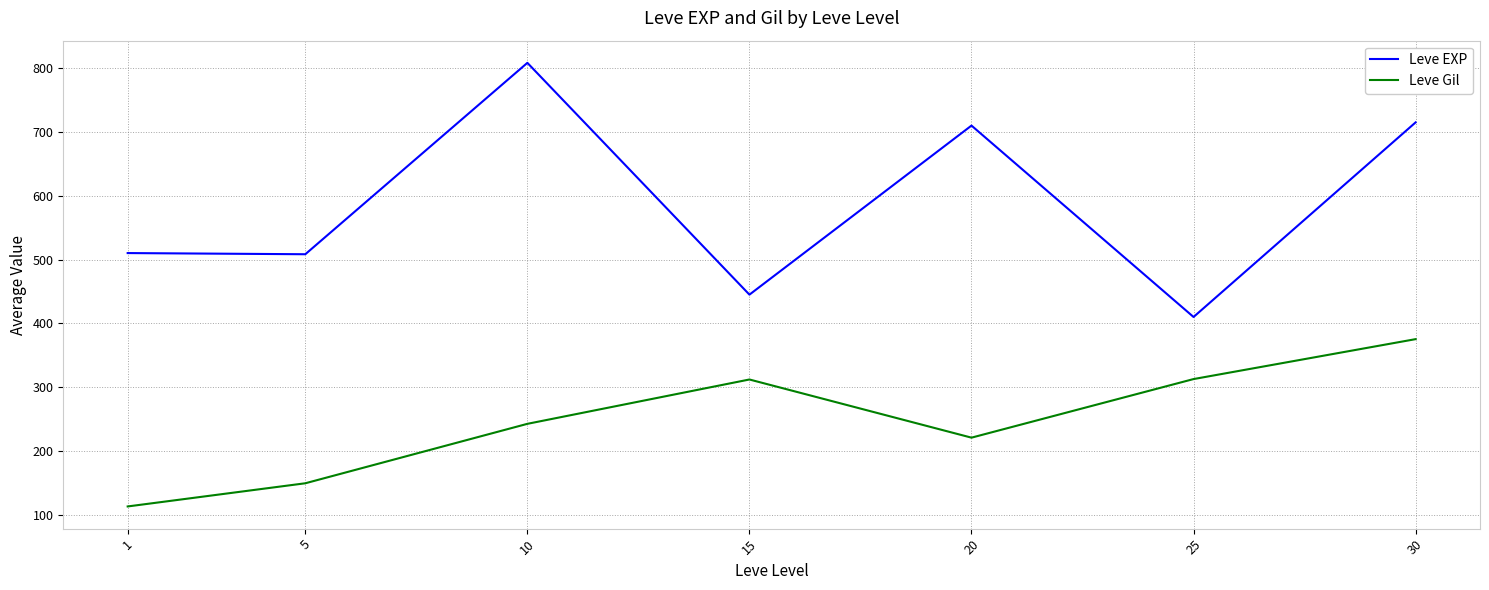

What is the total value across all series at 25?

722.7